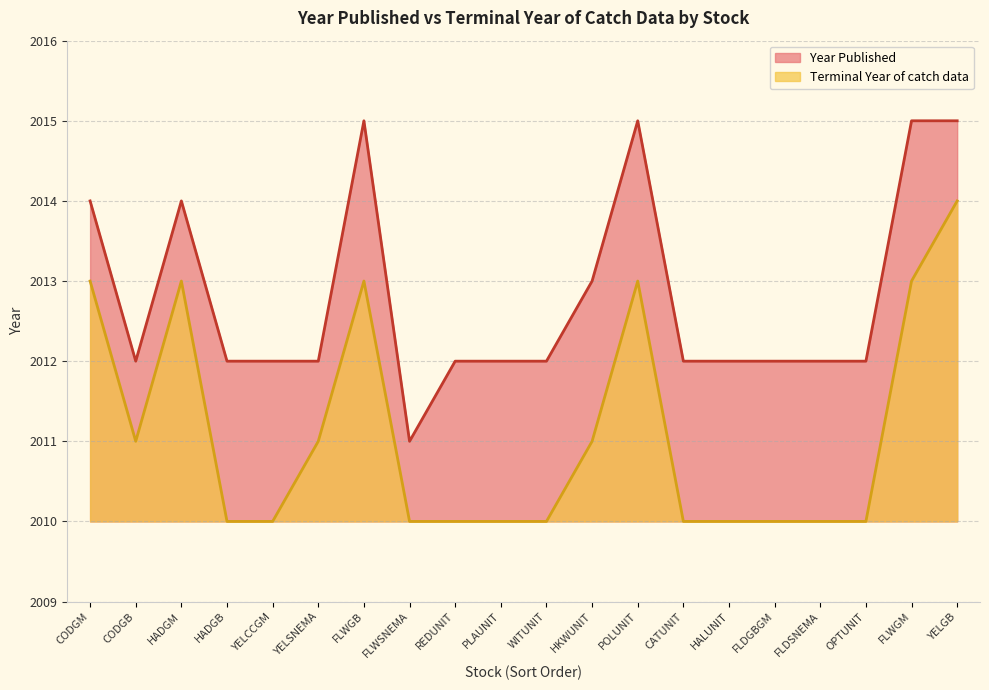

List the labels in order of Terminal Year of catch data value, smallest first.

HADGB, YELCCGM, FLWSNEMA, REDUNIT, PLAUNIT, WITUNIT, CATUNIT, HALUNIT, FLDGBGM, FLDSNEMA, OPTUNIT, CODGB, YELSNEMA, HKWUNIT, CODGM, HADGM, FLWGB, POLUNIT, FLWGM, YELGB